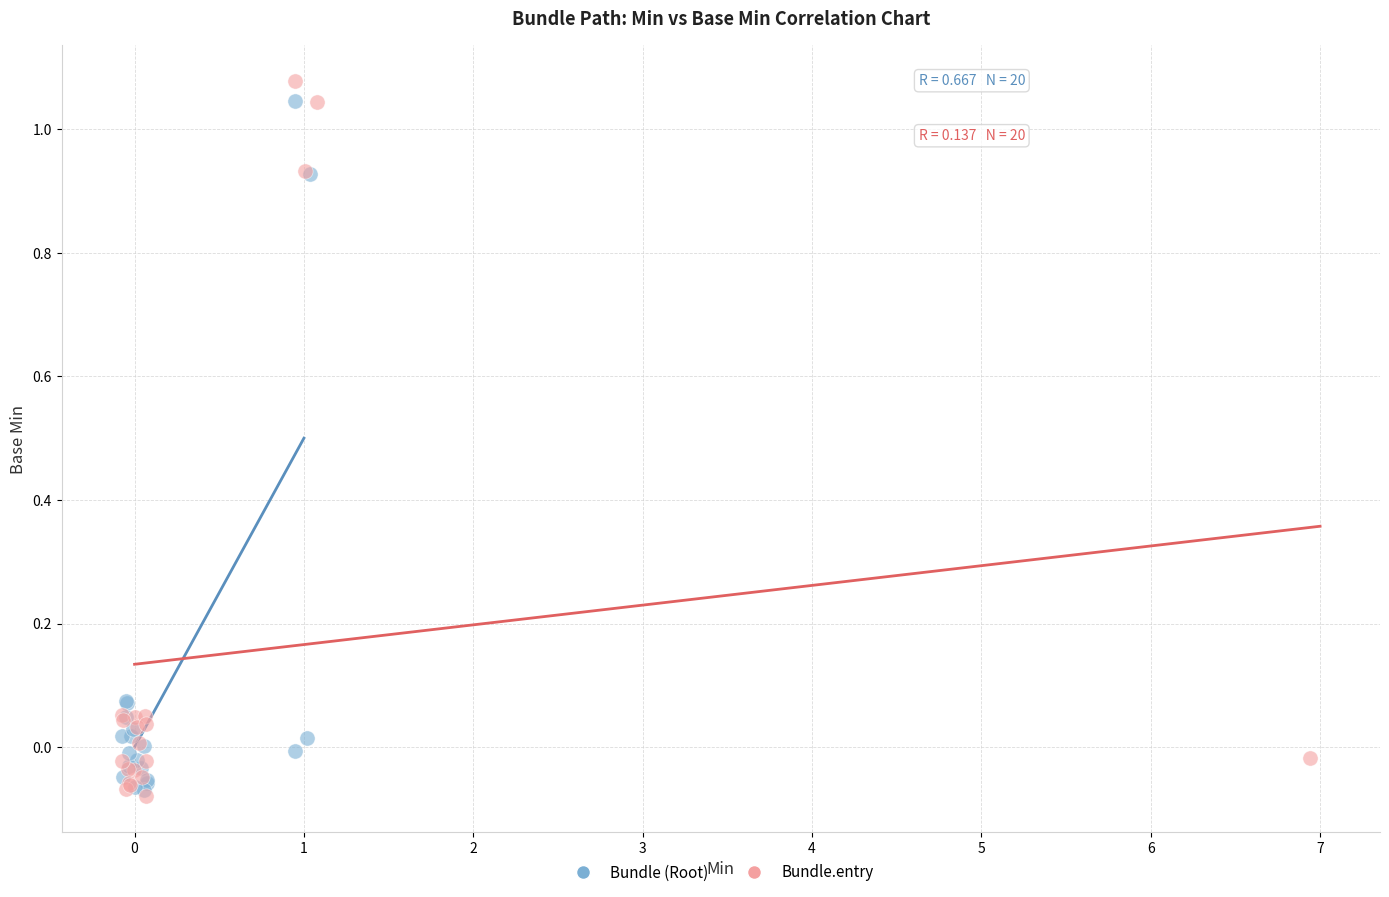

What are all the series names shown in the legend?

Bundle (Root), Bundle.entry